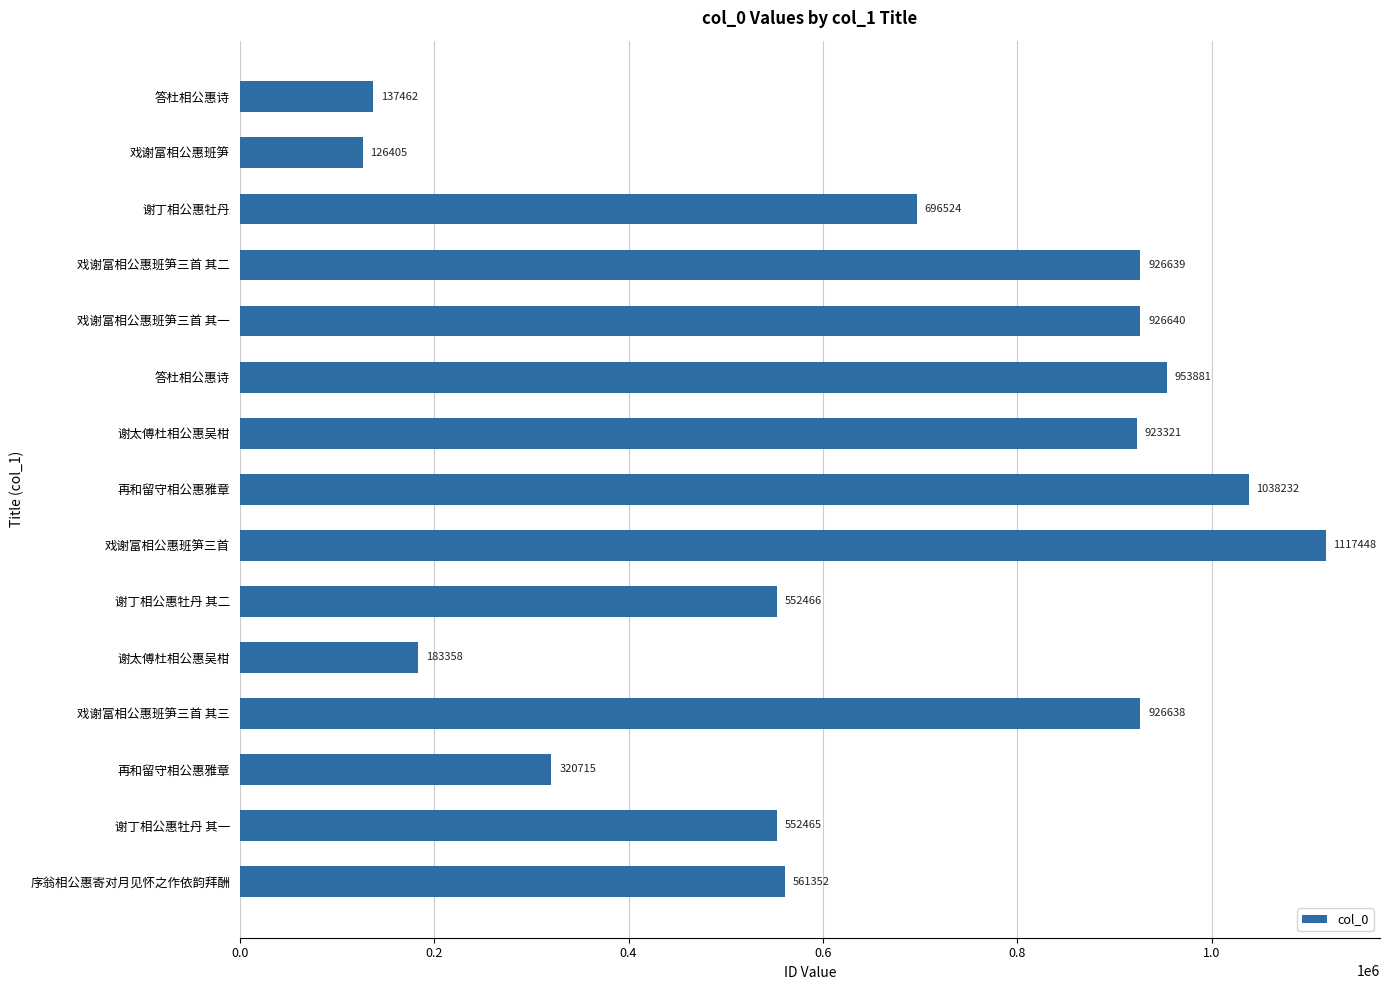

Are the bars horizontal?

Yes